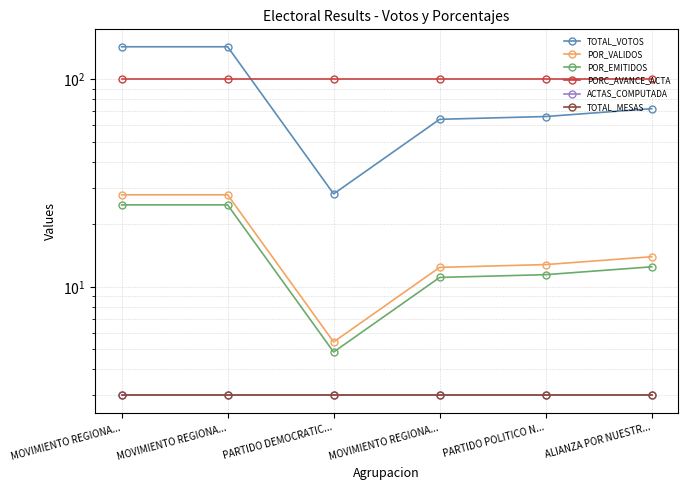

Which series has the largest range (max minus min)?

TOTAL_VOTOS